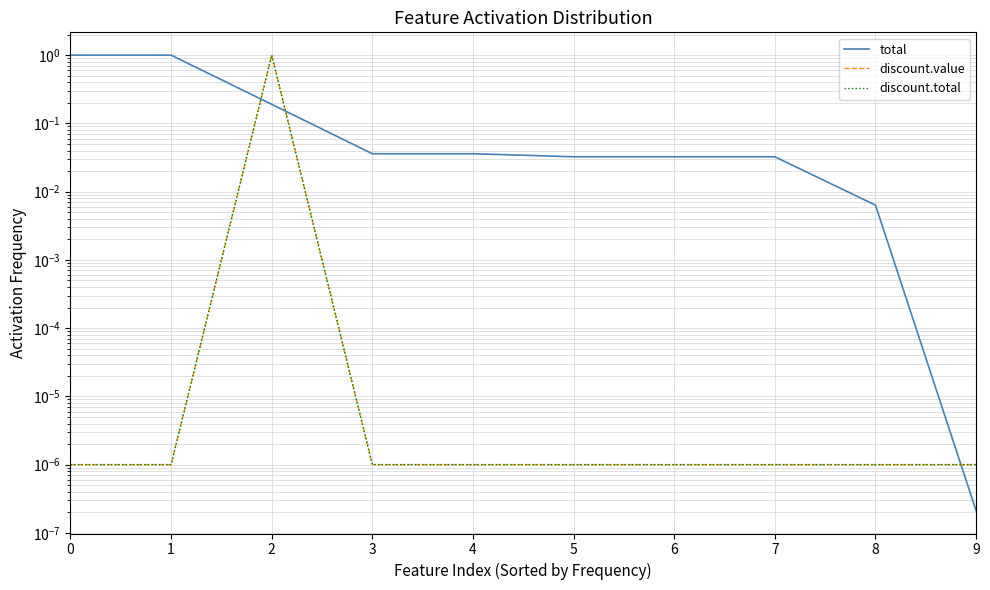

Is it true that discount.total equals 0.0 at 1?

False